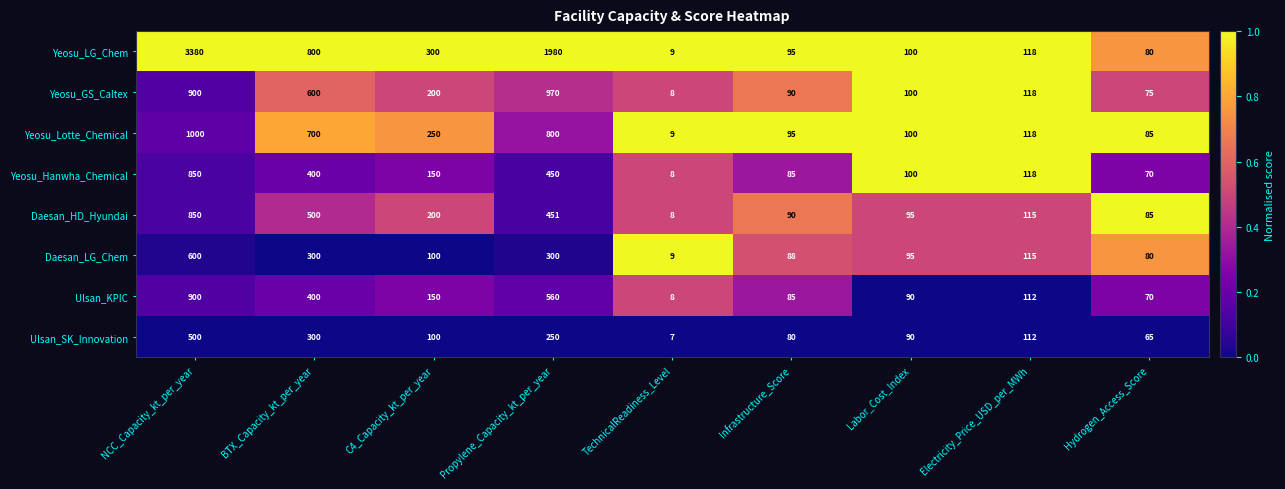

Which series has the widest spread of values?

Yeosu_LG_Chem